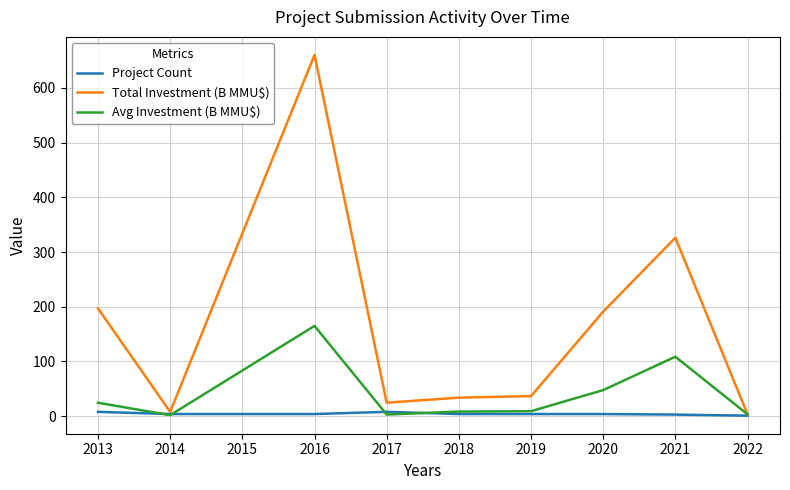

What is the total value across all series at 2019?

50.0